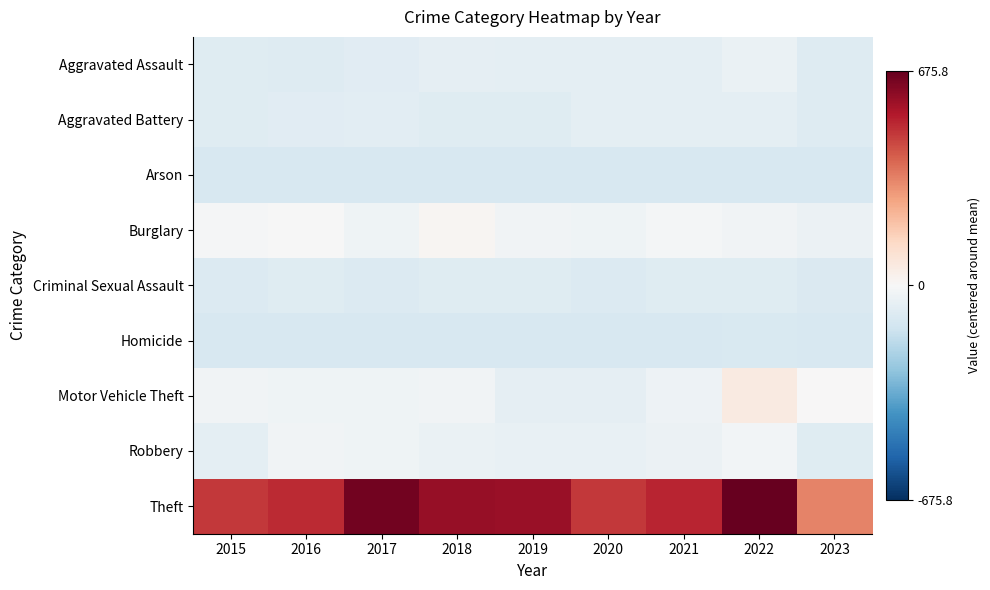

At how many categories does at least one series exceed 502?

6